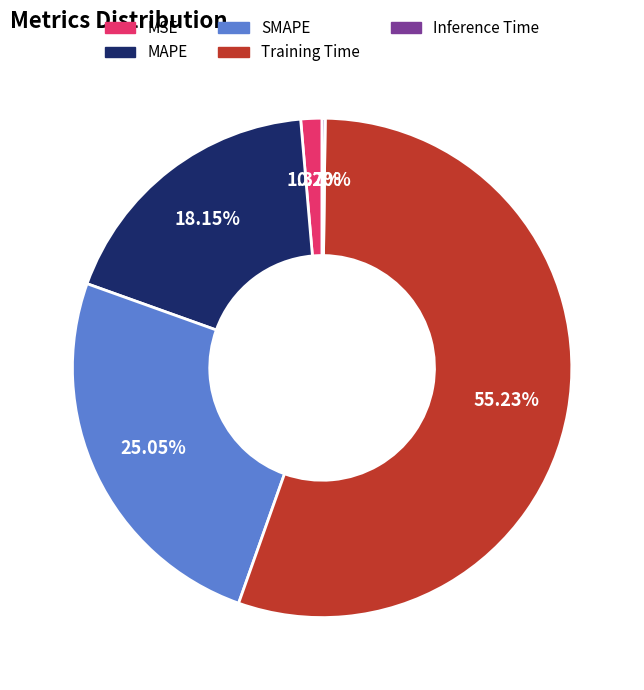

Which slice represents more than half of the pie?

Training Time